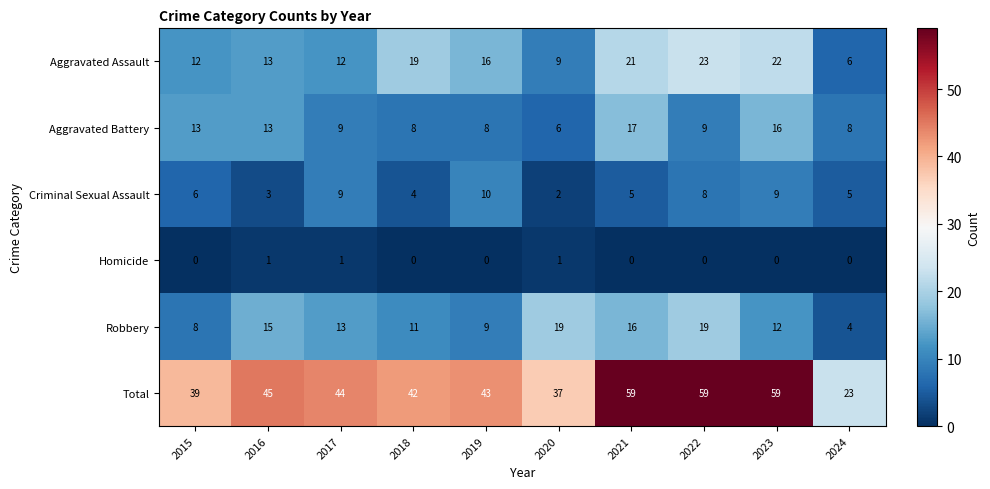

Which category has the highest value in the Aggravated Assault series?

2022